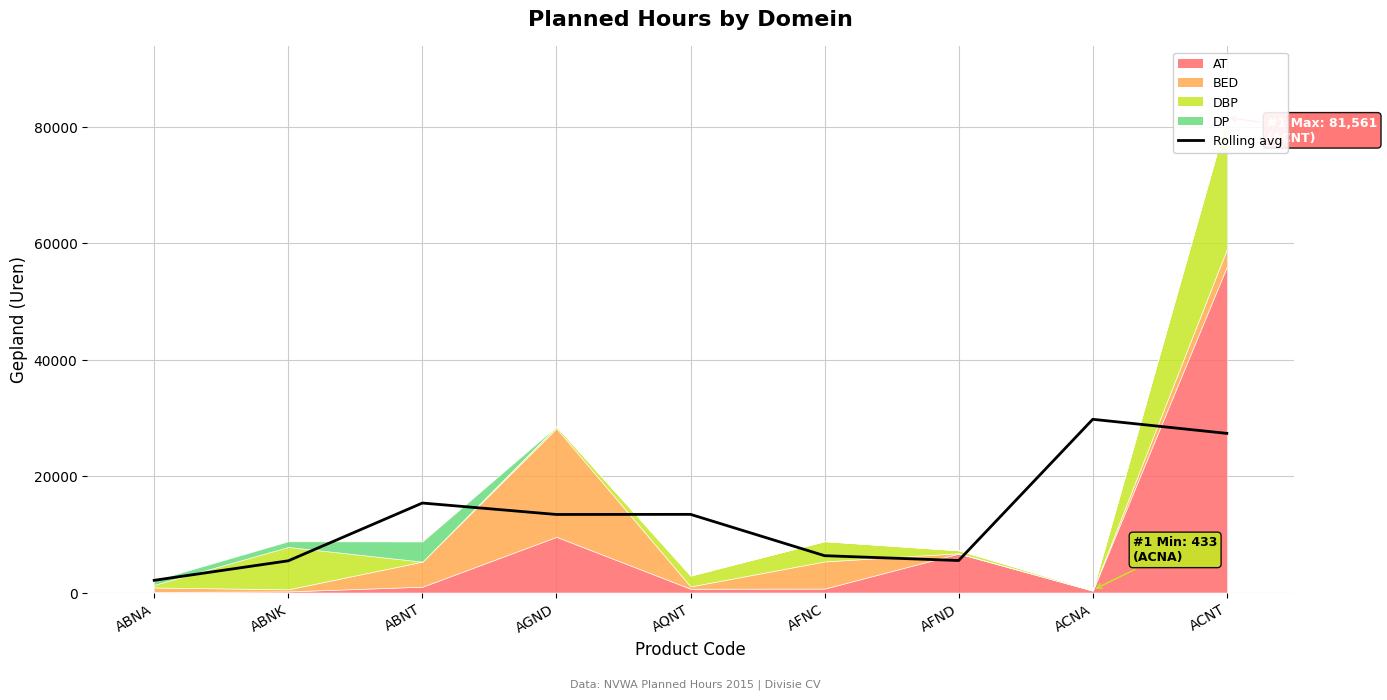

Reading left to right, what are all the values shown in this chart?

2097.0	5450.5	15369.7	13406.3	13423.7	6326.7	5499.7	29748.0	27331.3